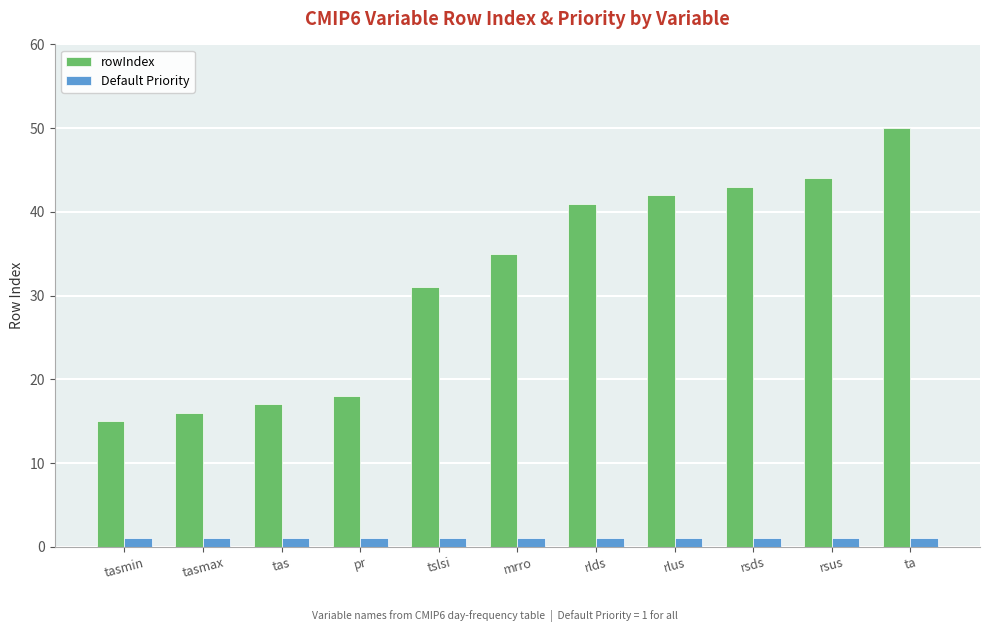

What are all the series names shown in the legend?

rowIndex, Default Priority